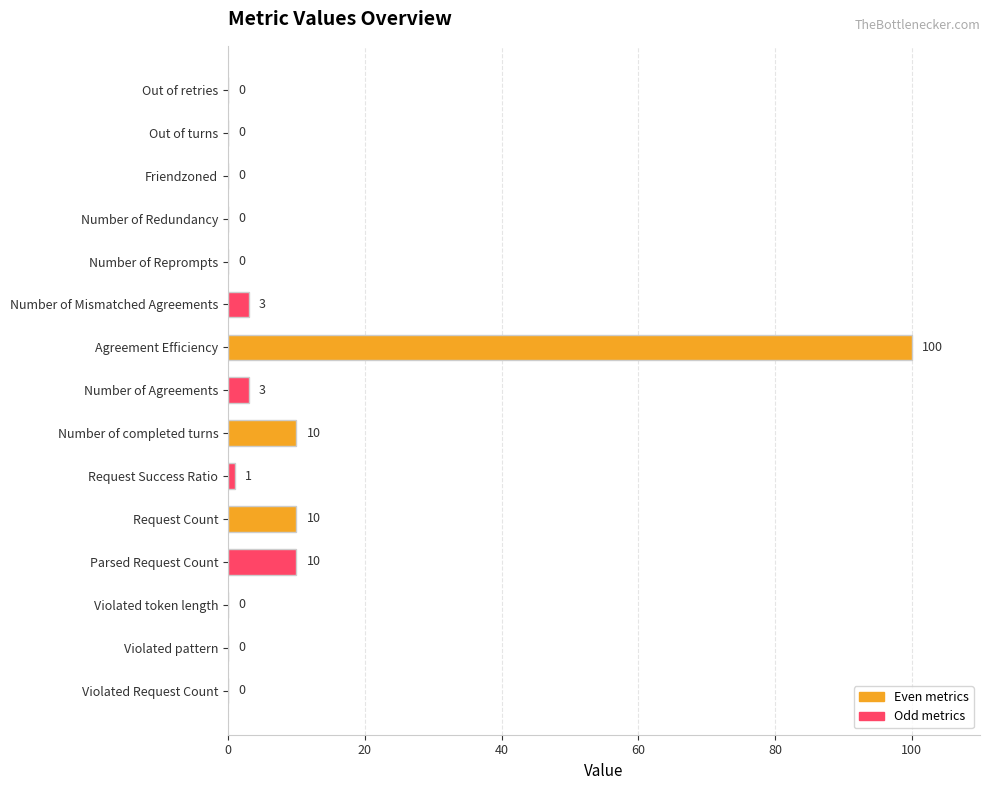

The value at Parsed Request Count is 14. True or false?

False